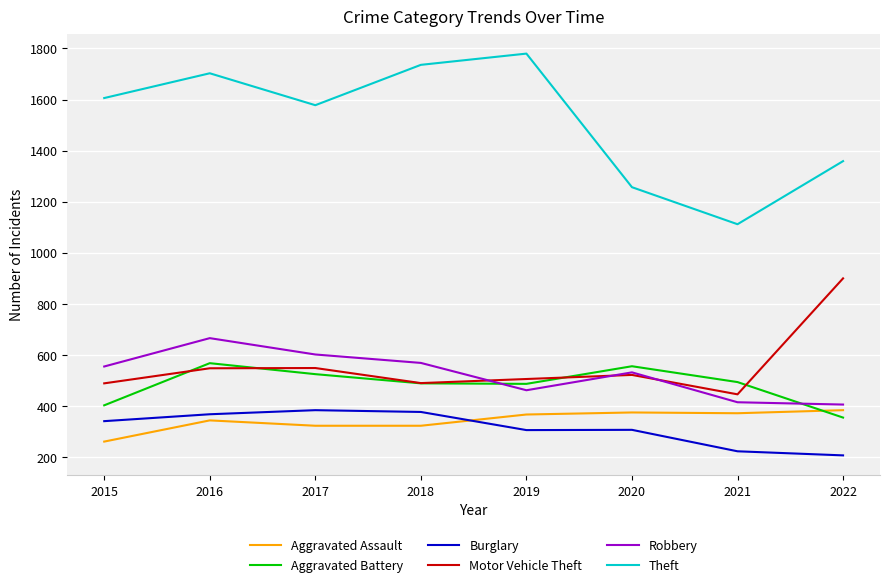

The Aggravated Assault series shows 505 at 2018. True or false?

False